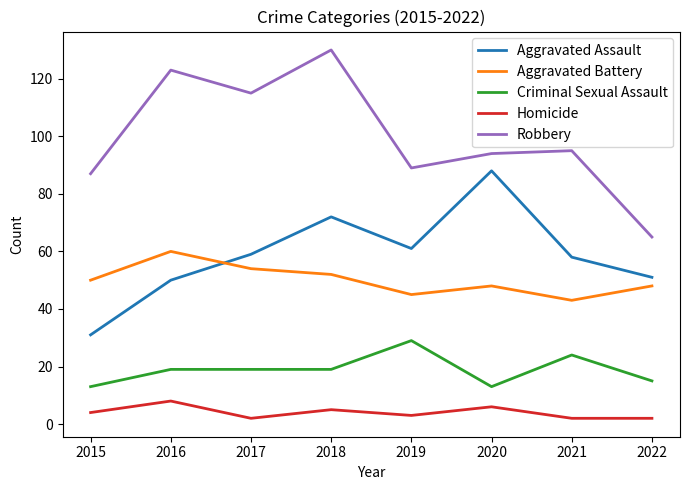

Rank the series by their maximum value, from highest to lowest.

Robbery, Aggravated Assault, Aggravated Battery, Criminal Sexual Assault, Homicide